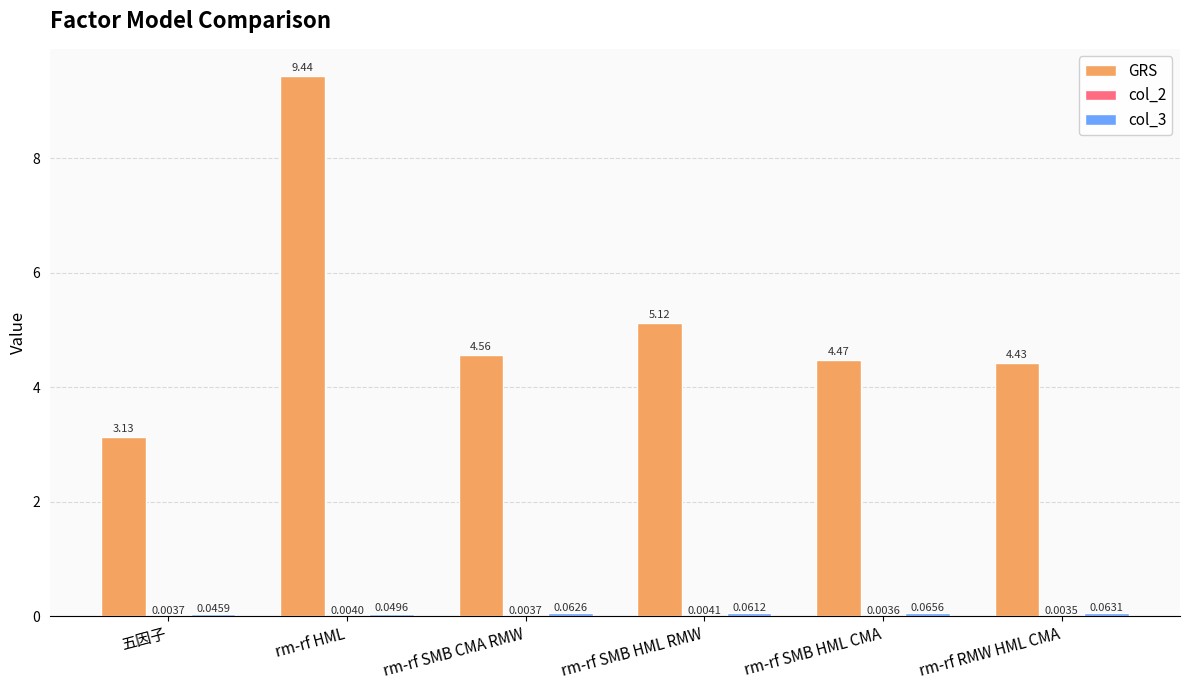

Which series has the largest total across all categories?

GRS